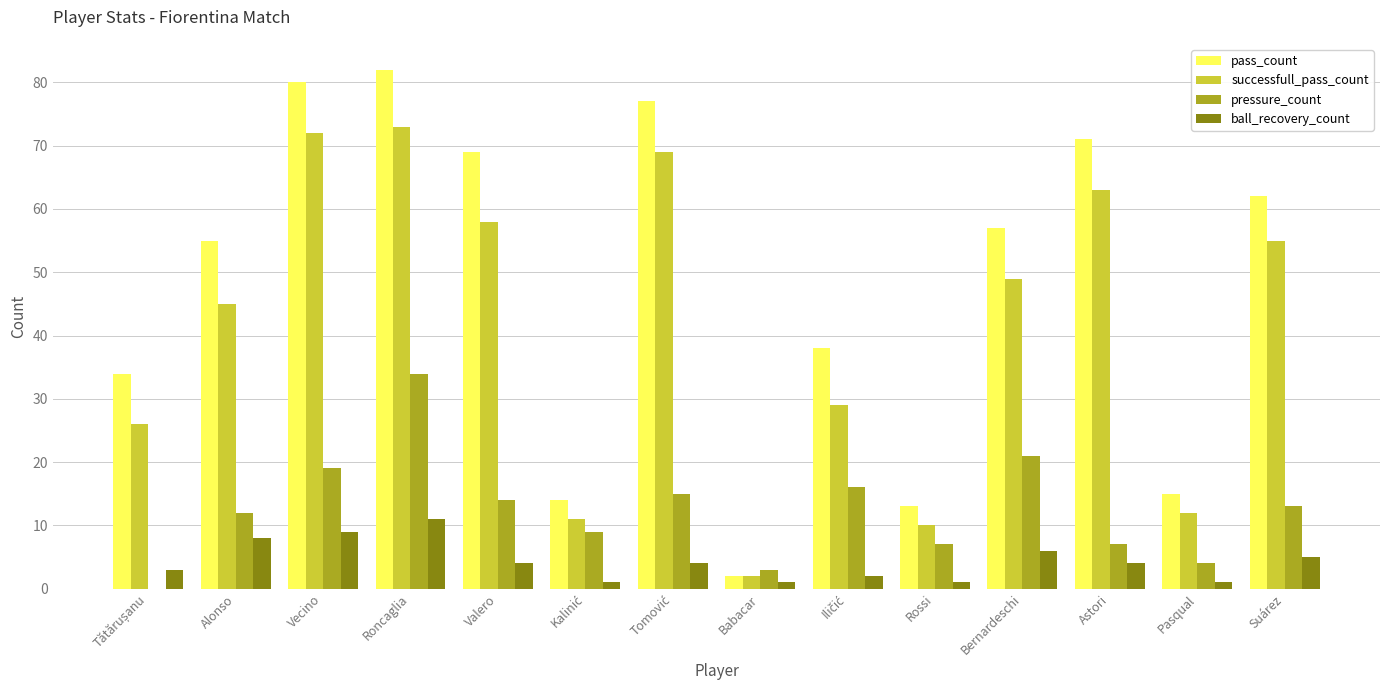

What is the total value across all series at Astori?

145